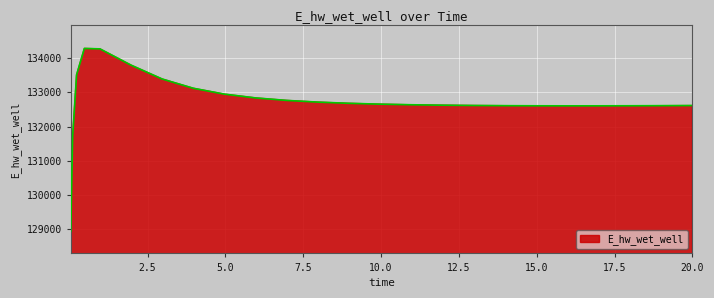

What is the maximum value shown in the chart?

134278.6